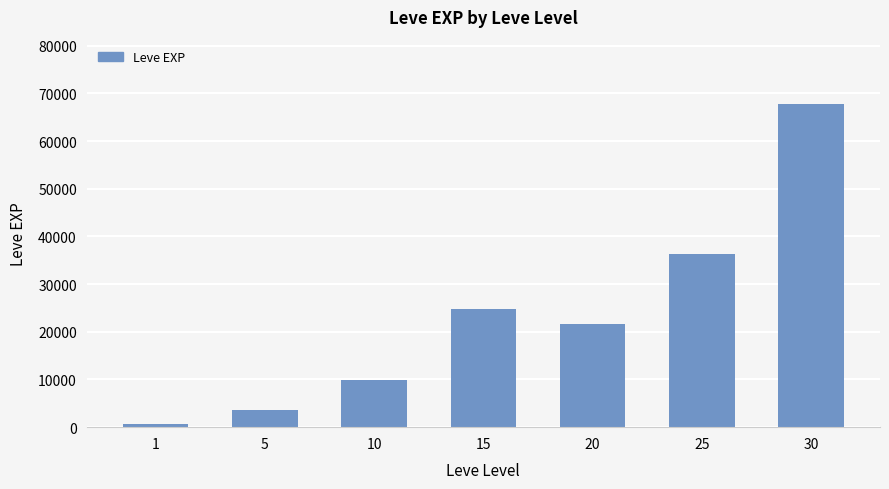

Which category has the lowest value across all series?

1